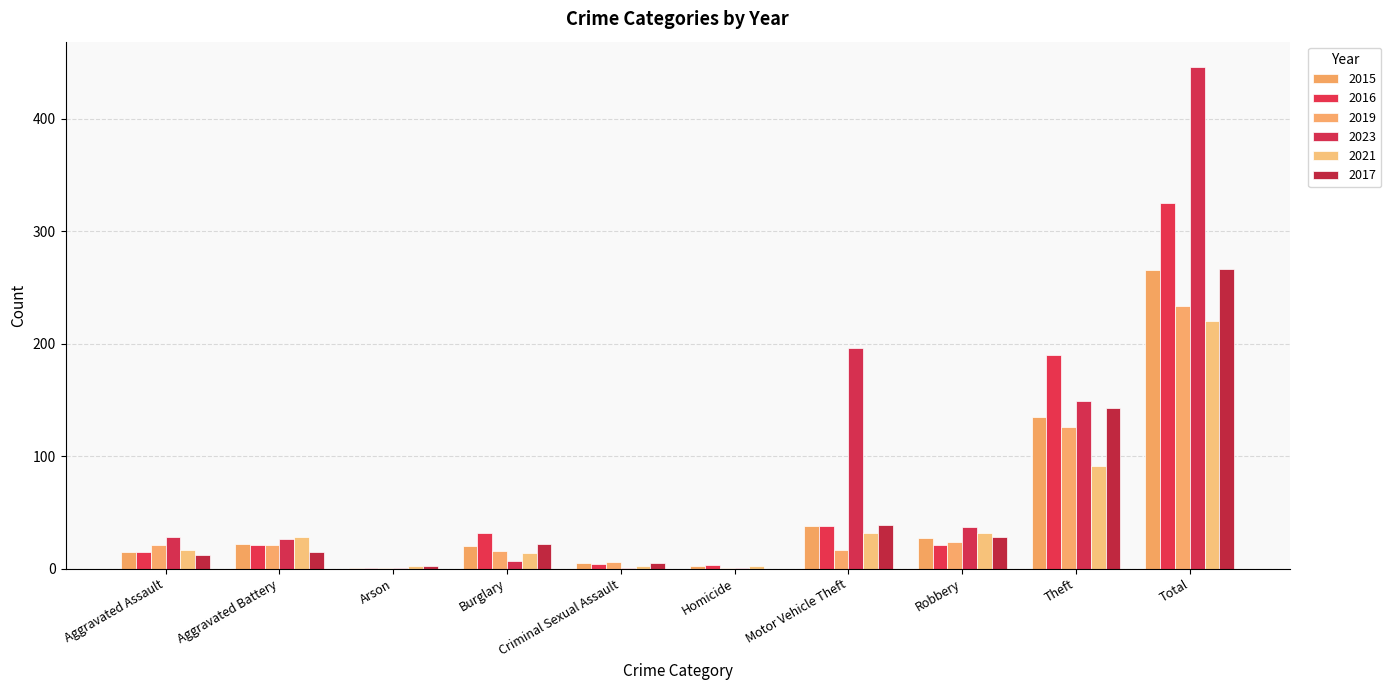

Is it true that 2019 equals 126 at Theft?

True